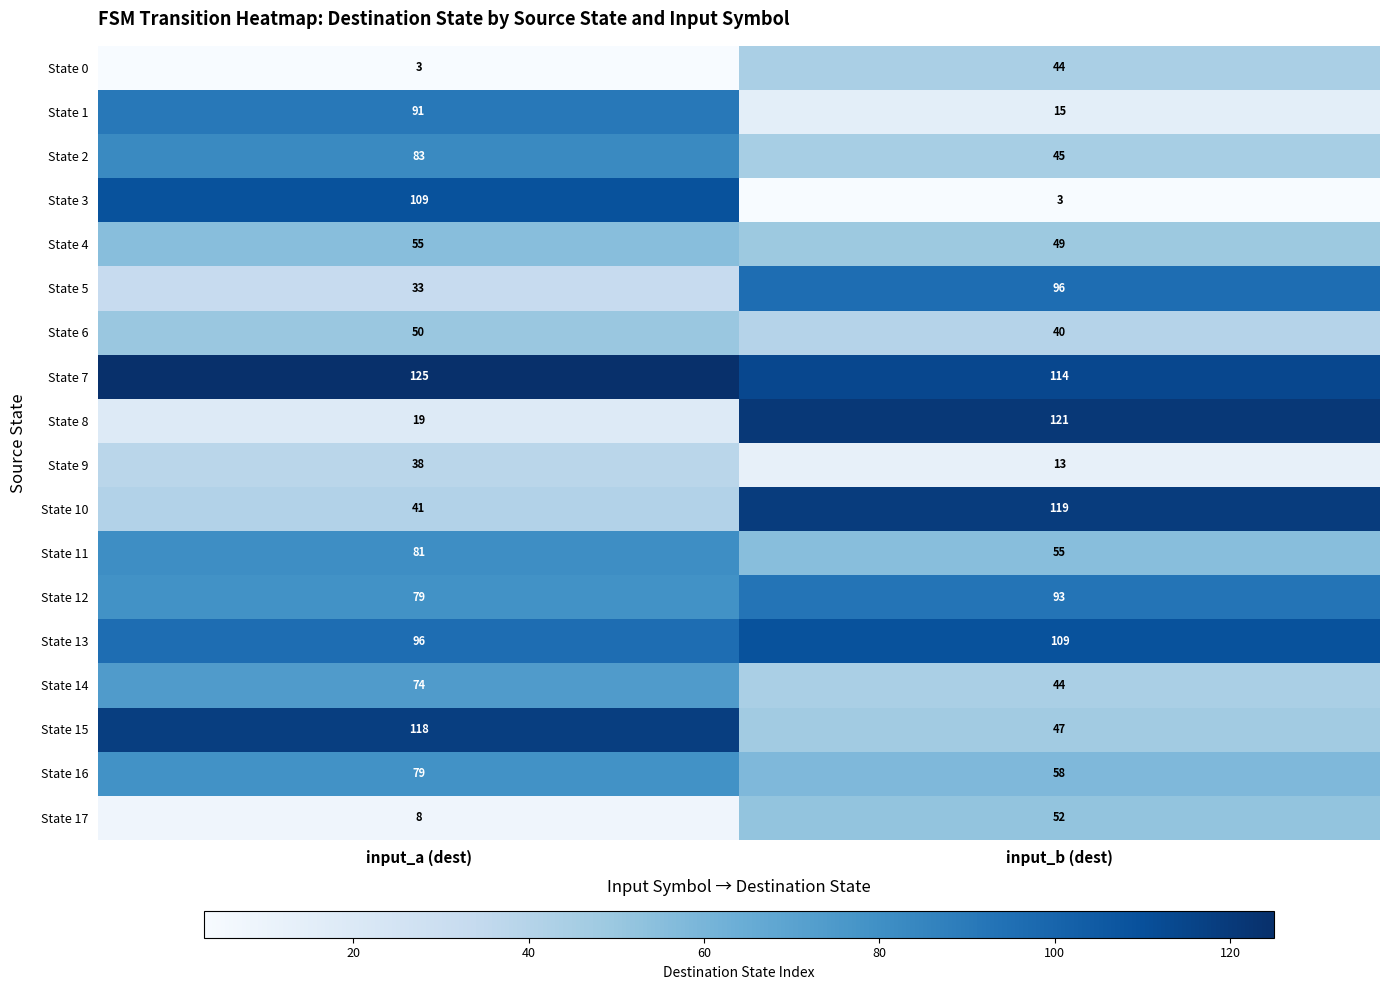

Is the value of State 10 at input_a (dest) greater than the value of State 9 at input_a (dest)?

Yes